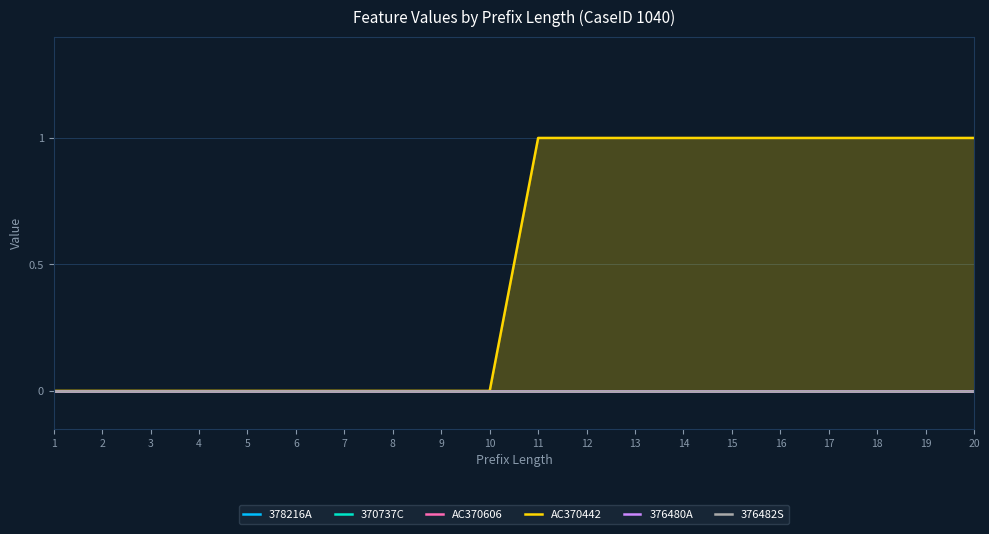

List the series in order of their peak value, highest first.

AC370442, 378216A, 370737C, AC370606, 376480A, 376482S